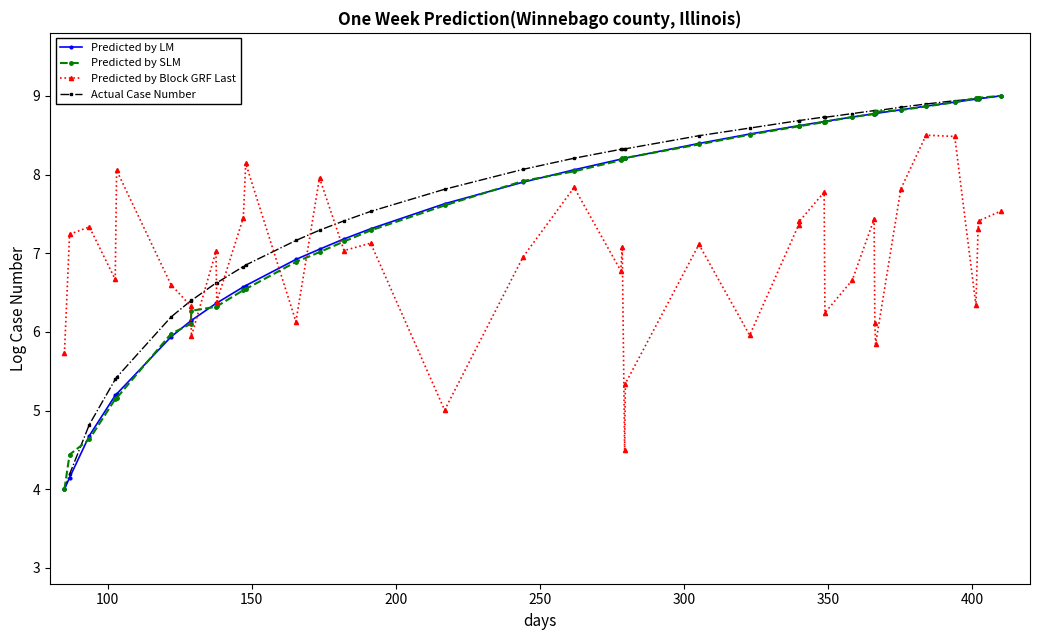

What is the value of the Predicted by LM point at the 13th from the left?

6.9